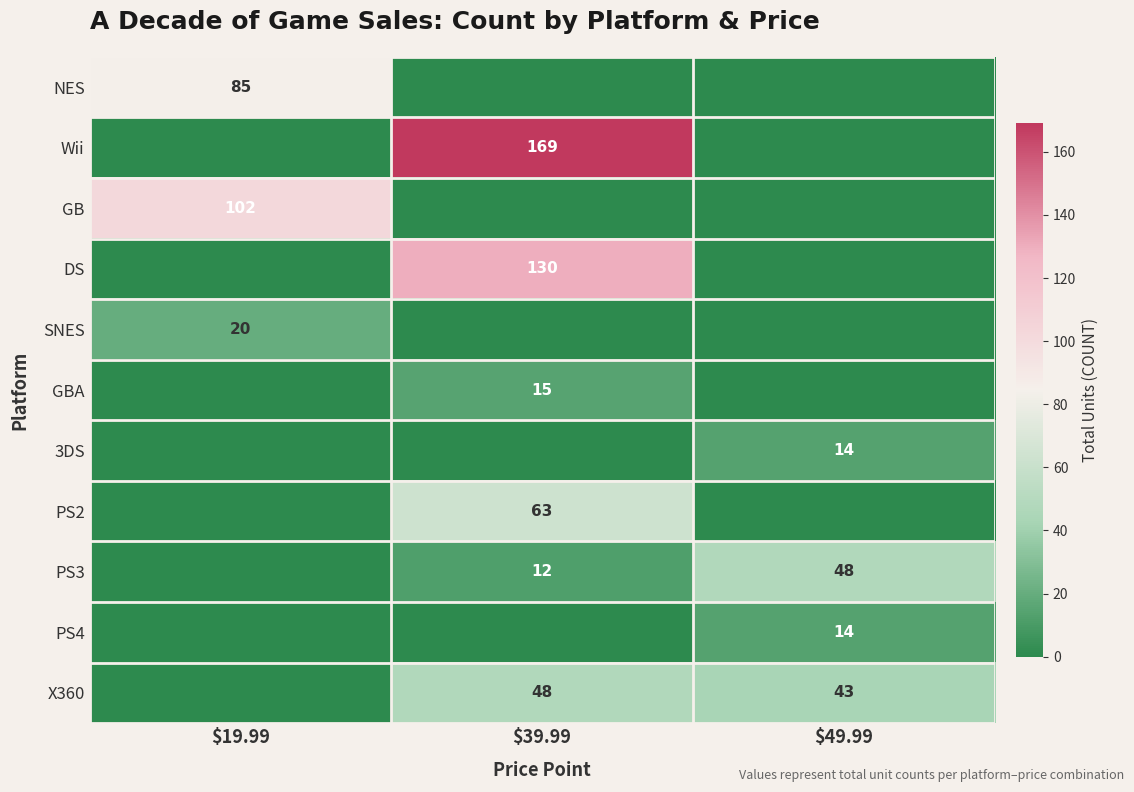

True or false: NES has a value of 85 at $19.99.

True